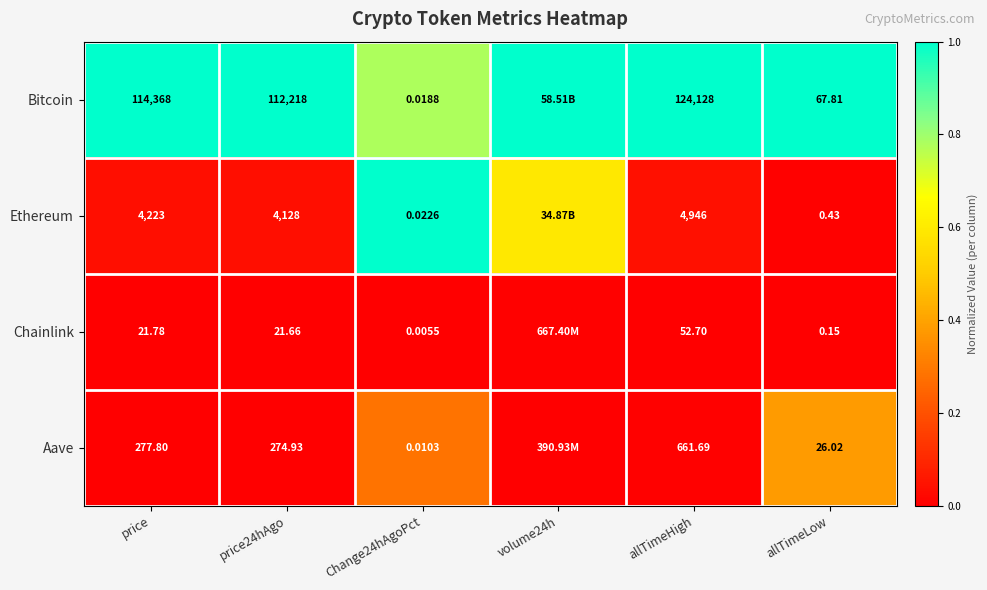

The value of Ethereum at allTimeLow is 0.0. True or false?

False